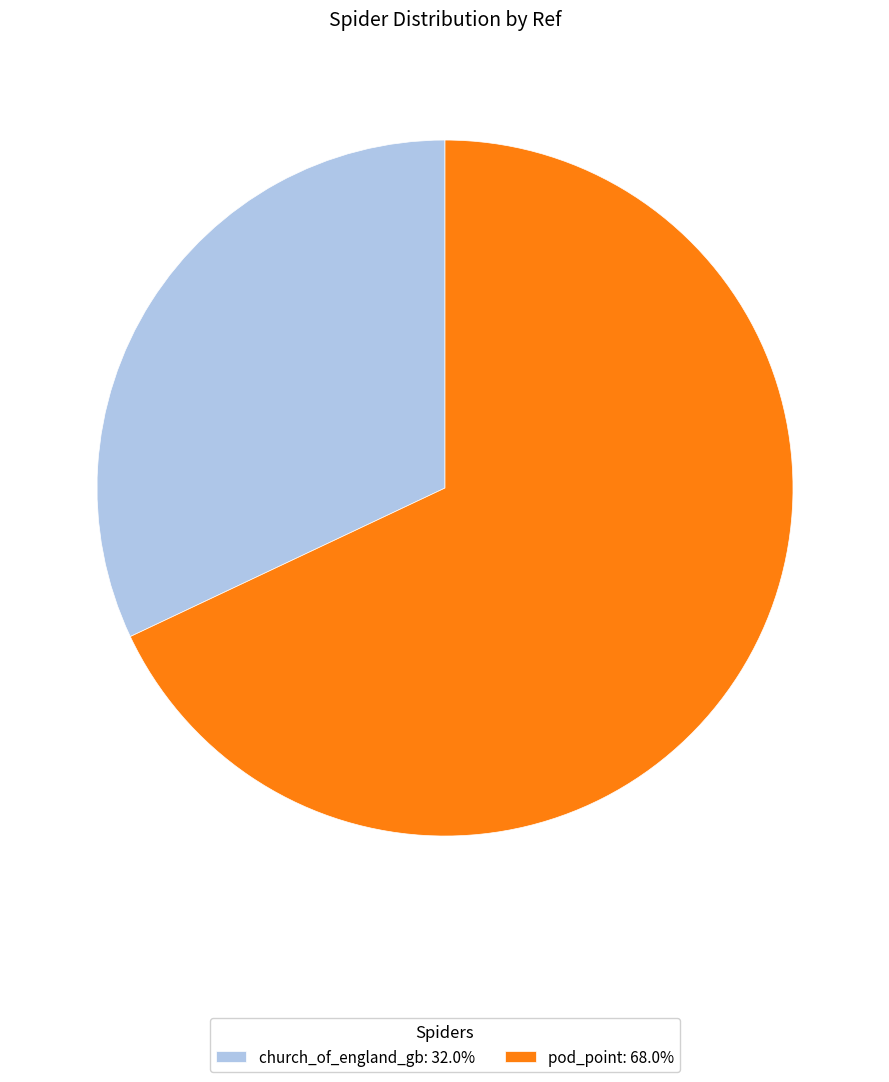

Count the number of slices in the pie.

2